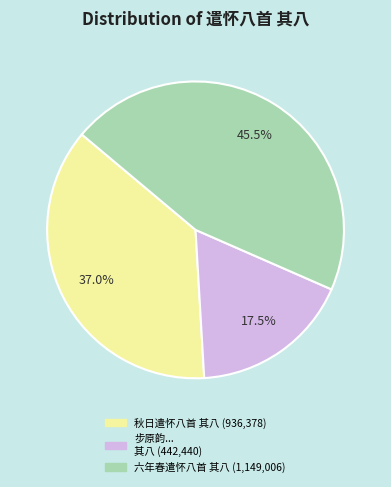

Is there any slice that represents more than half of the pie?

No